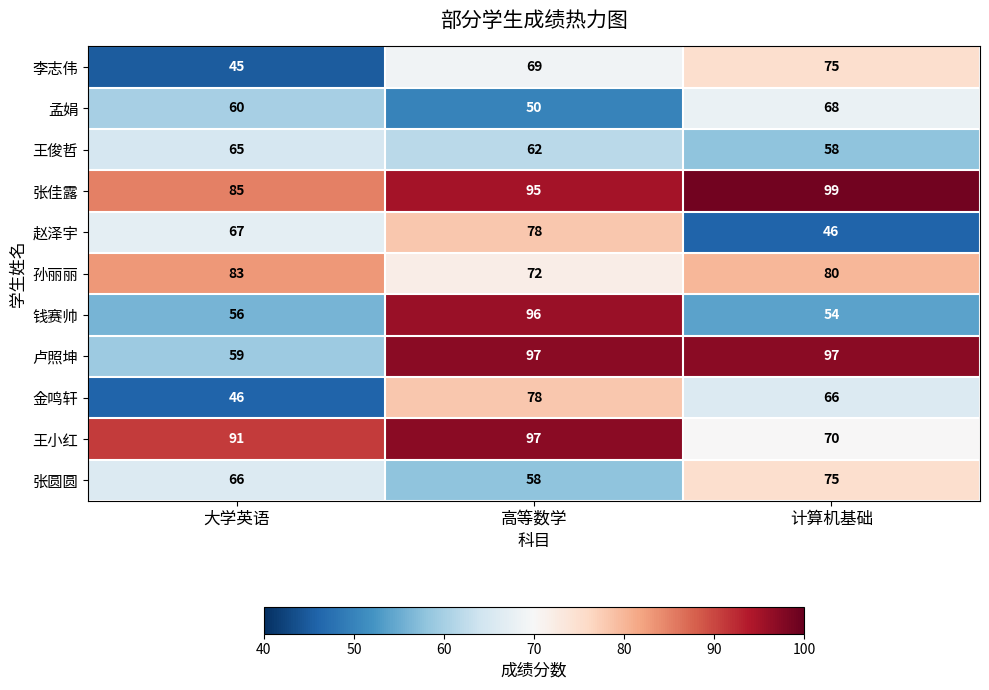

Which series changed the most between 高等数学 and 计算机基础?

钱赛帅